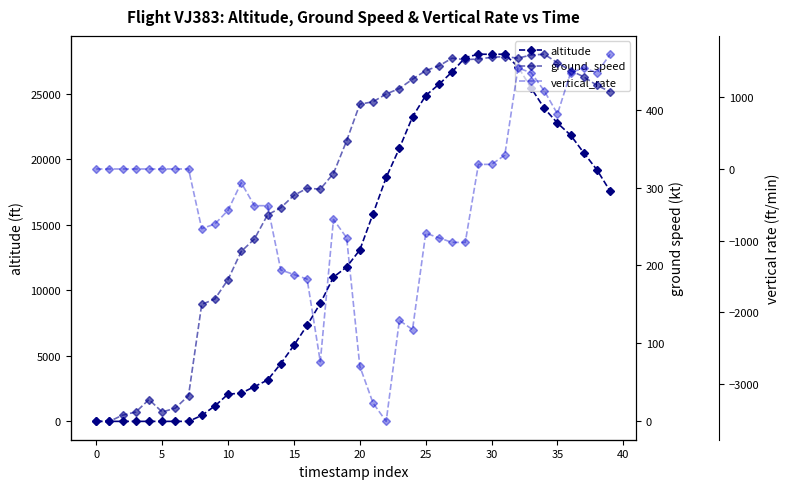

At which category is the sum across all series the highest?

32